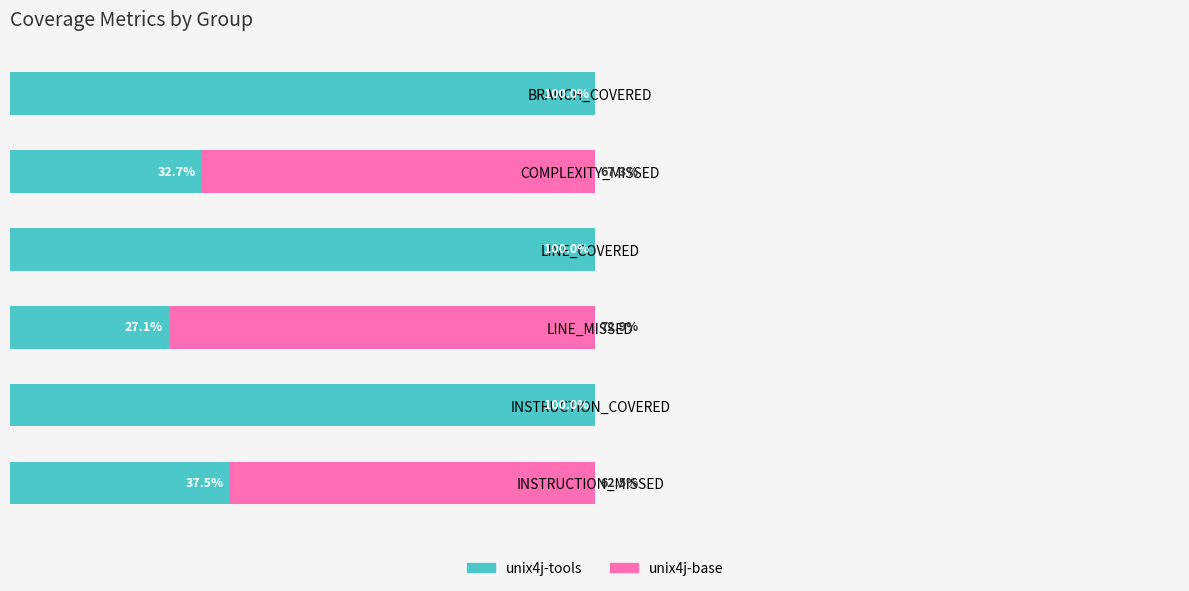

Where is unix4j-tools nearest to the value 63?

INSTRUCTION_MISSED